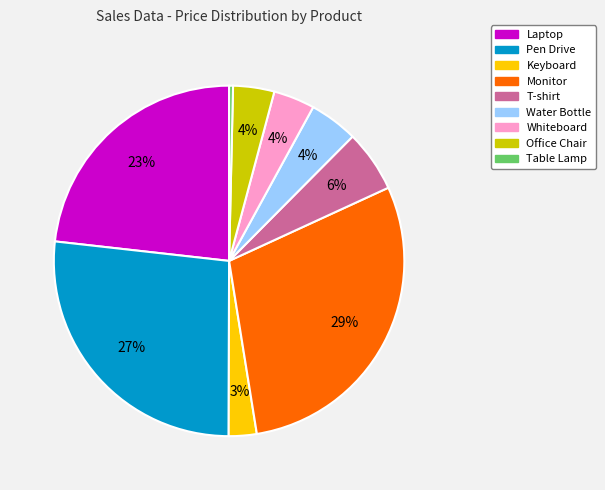

Which category has the smallest portion of the pie?

Table Lamp